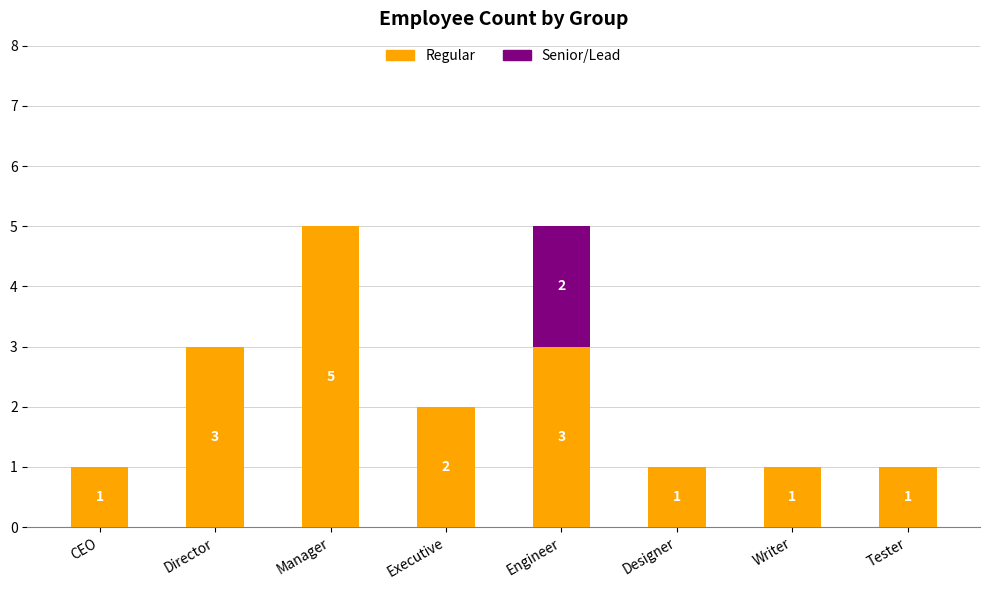

What is the sum of the Regular values at Manager and CEO?

6